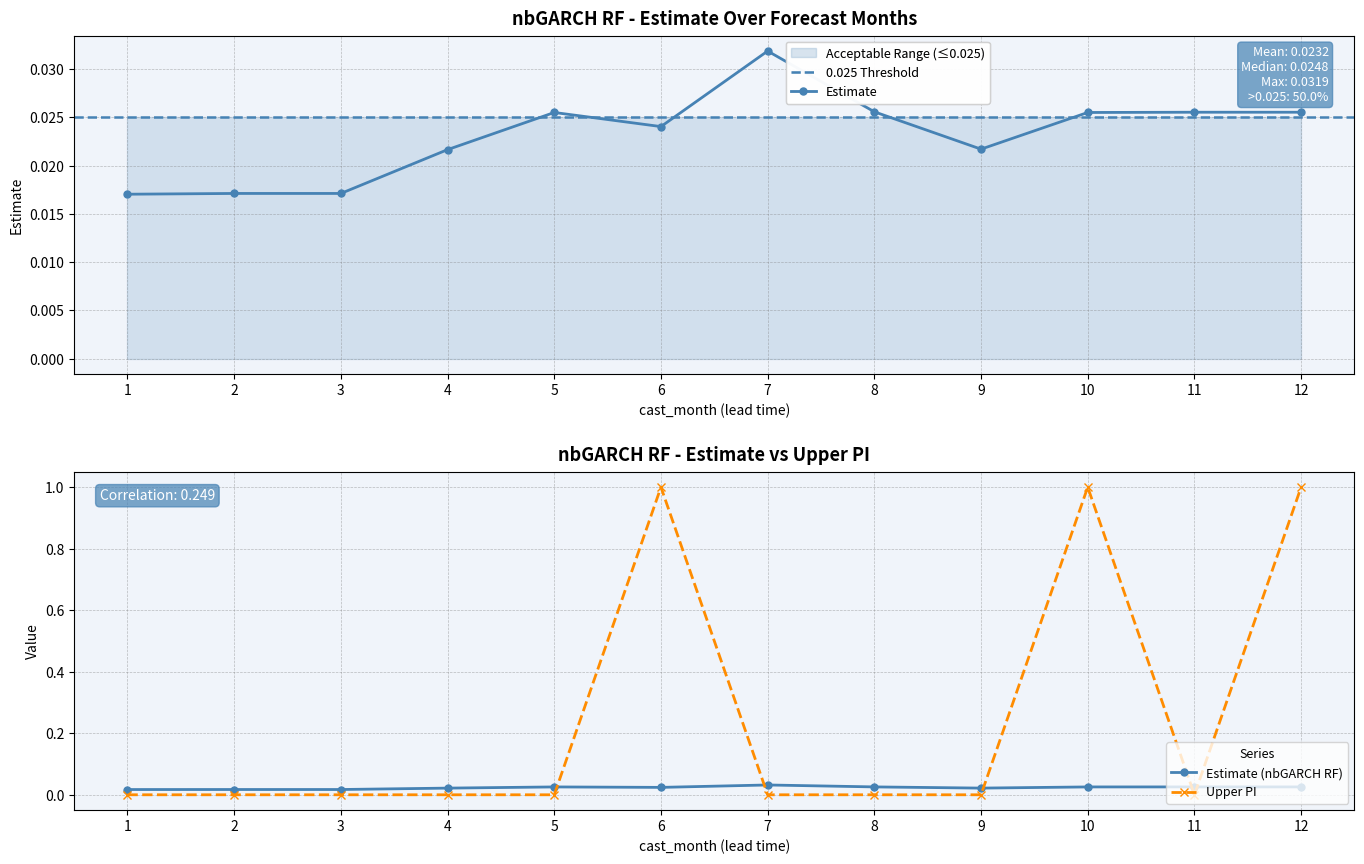

Reading left to right, list all the values displayed in this chart.

estimate: 1=0.0	2=0.0	3=0.0	4=0.0	5=0.0	6=0.0	7=0.0	8=0.0	9=0.0	10=0.0	11=0.0	12=0.0
upper_pi: 1=0.0	2=0.0	3=0.0	4=0.0	5=0.0	6=1.0	7=0.0	8=0.0	9=0.0	10=1.0	11=0.0	12=1.0